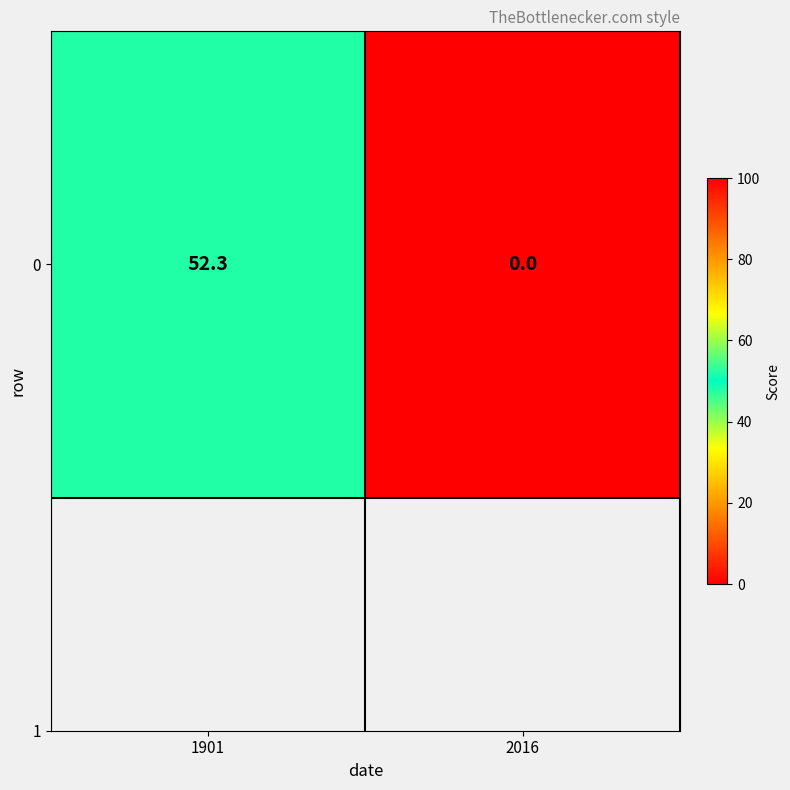

Reading left to right, transcribe all the data shown in this chart.

52.3	0.0